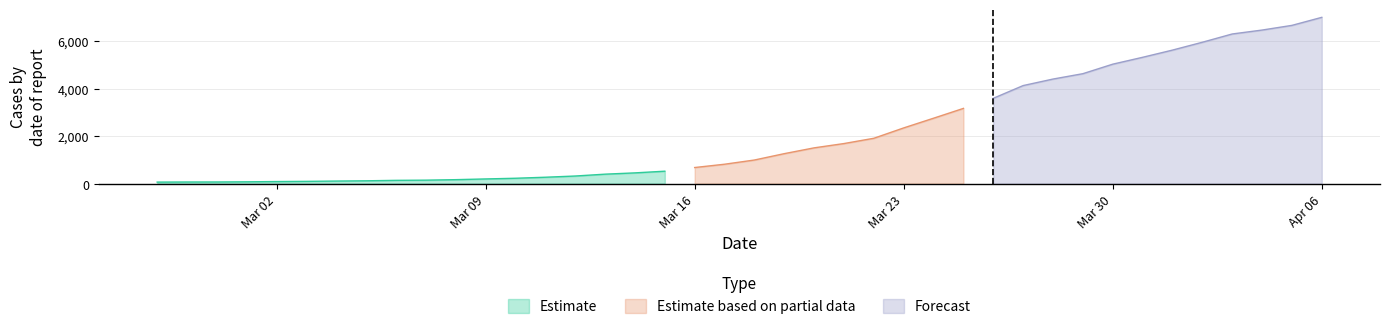

Reading right to left, what are all the values shown in this chart?

2020-04-06=6995	2020-04-05=6657	2020-04-04=6460	2020-04-03=6295	2020-04-02=5947	2020-04-01=5617	2020-03-31=5314	2020-03-30=5025	2020-03-29=4625	2020-03-28=4399	2020-03-27=4125	2020-03-26=3589	2020-03-25=3165	2020-03-24=2752	2020-03-23=2344	2020-03-22=1908	2020-03-21=1686	2020-03-20=1505	2020-03-19=1261	2020-03-18=993	2020-03-17=816	2020-03-16=677	2020-03-15=523	2020-03-14=452	2020-03-13=398	2020-03-12=320	2020-03-11=269	2020-03-10=226	2020-03-09=197	2020-03-08=167	2020-03-07=146	2020-03-06=138	2020-03-05=119	2020-03-04=108	2020-03-03=95	2020-03-02=87	2020-03-01=76	2020-02-29=69	2020-02-28=68	2020-02-27=64